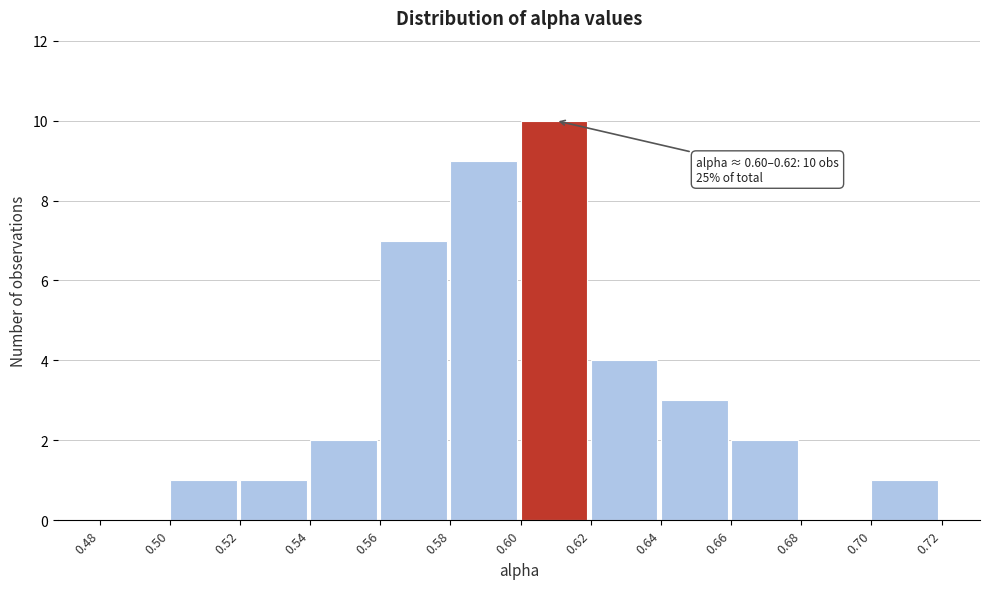

Over which range of the x-axis is the bar tallest?

0.60 to 0.62